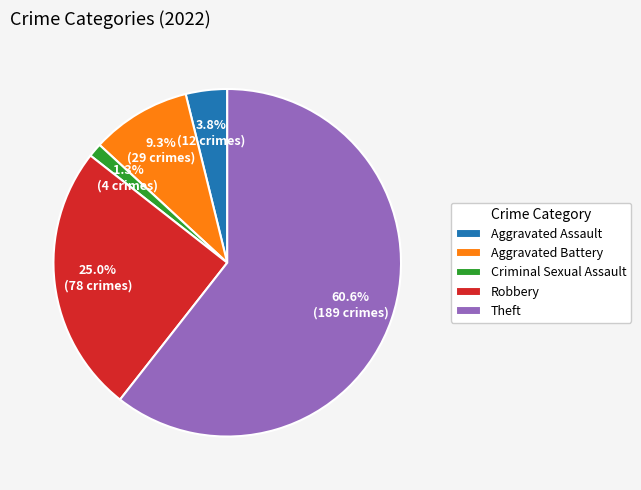

Which category has the biggest portion of the pie?

Theft